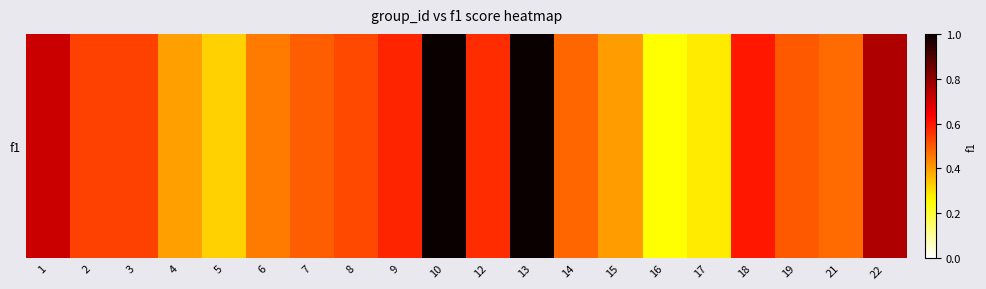

What is the difference between the second highest and second lowest values?

0.7